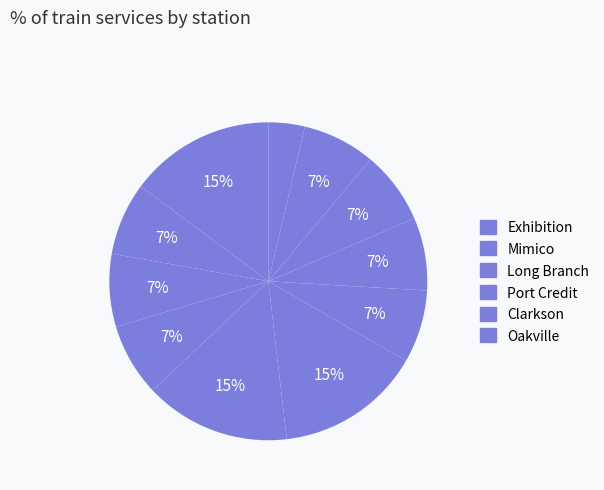

Which slice is the largest?

Exhibition